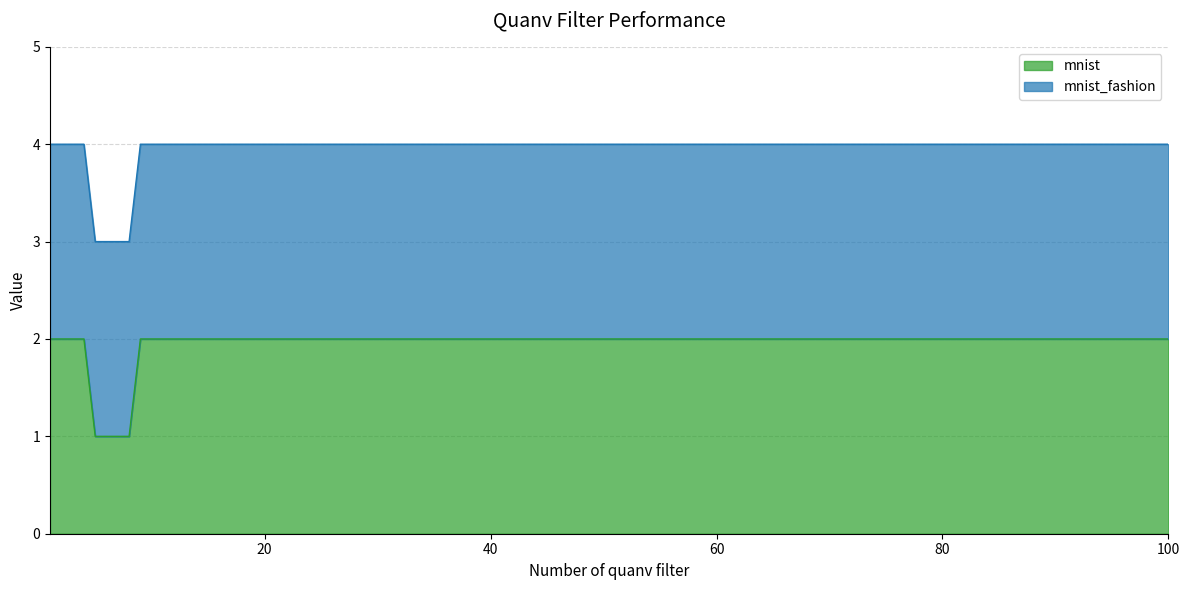

What is the value of the 8th point from the left?

1